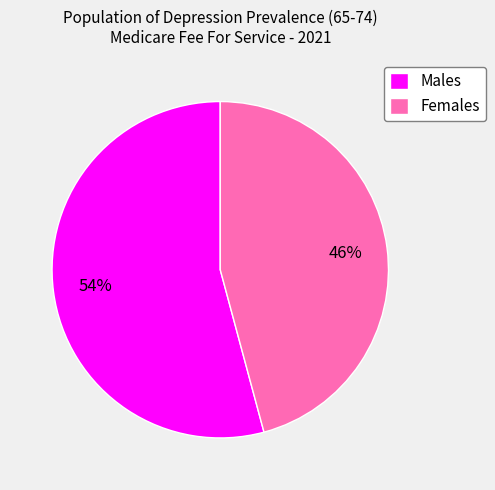

Is there any slice that represents more than half of the pie?

Yes